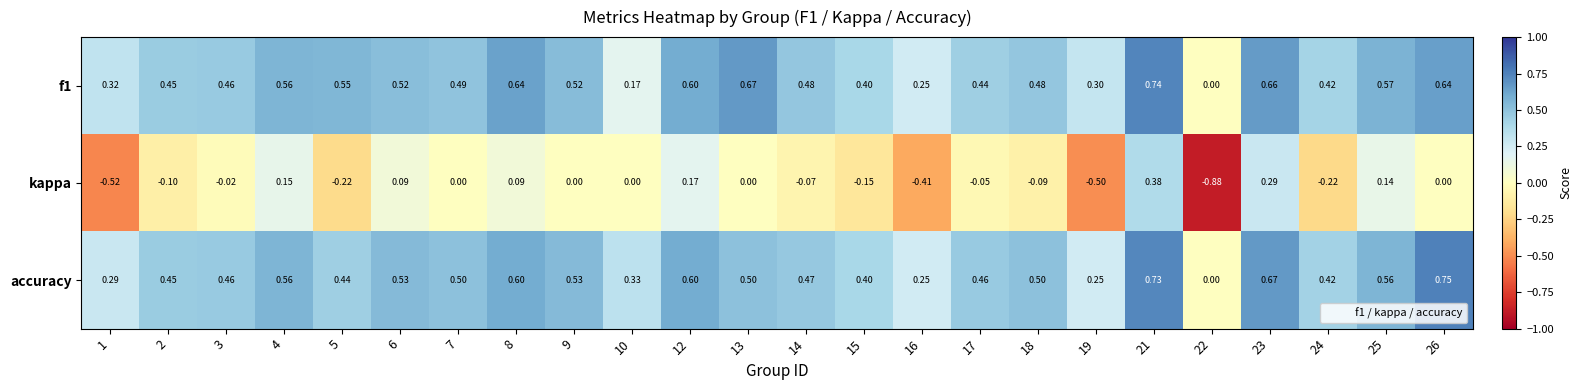

Which series has the largest range (max minus min)?

kappa